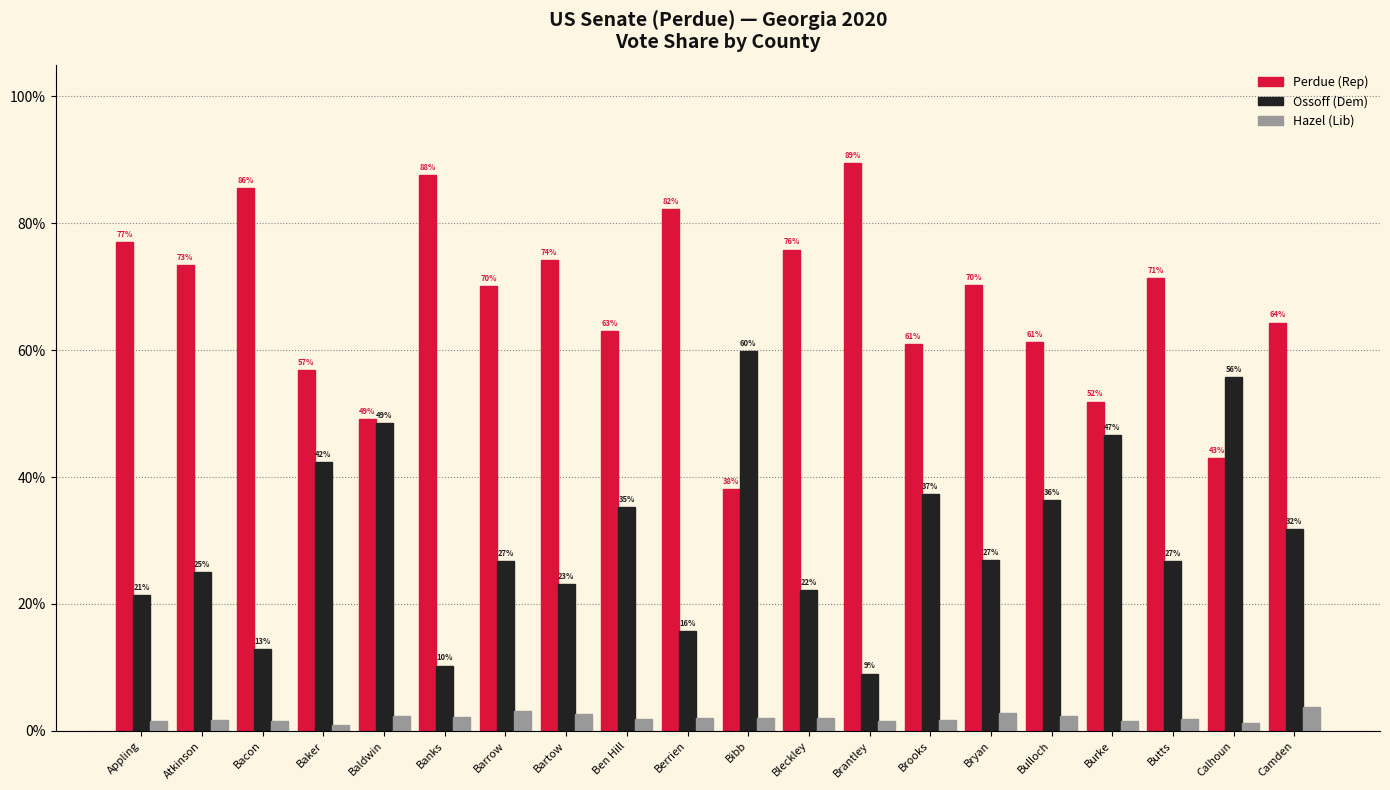

Which series changed the most between Ben Hill and Calhoun?

Ossoff (Dem)